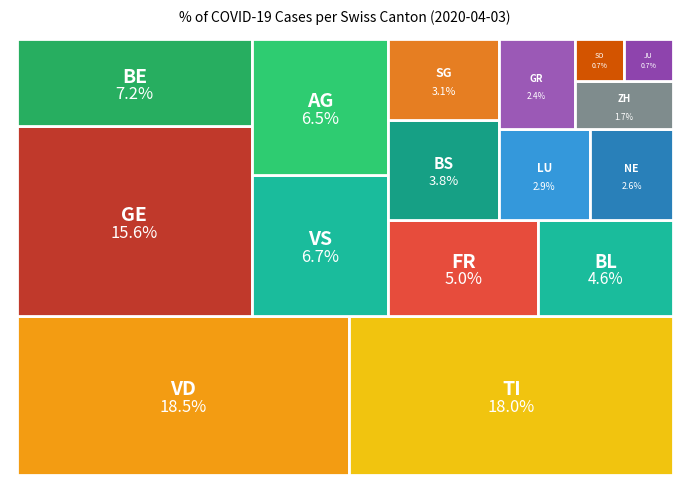

Approximately how many times larger is the value at BE compared to GE?

0.5